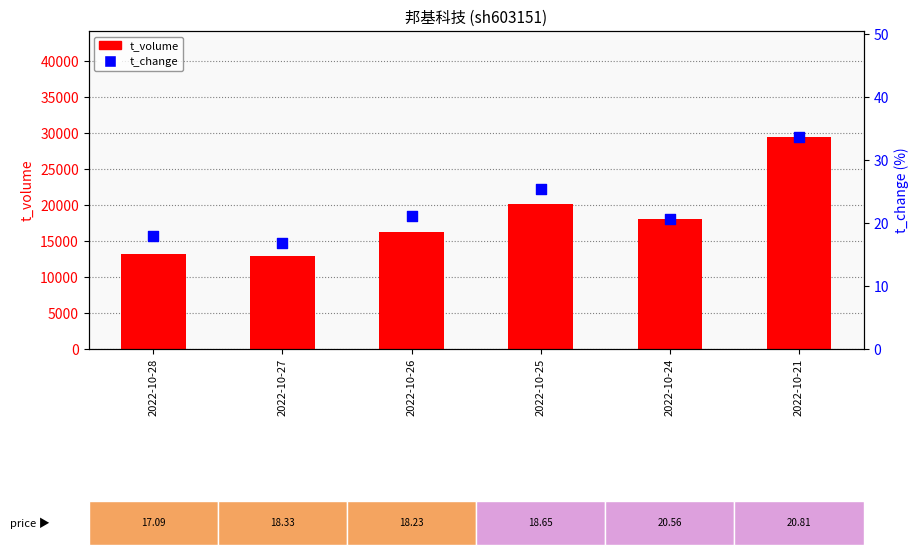

What are all the series names shown in the legend?

t_volume, t_change